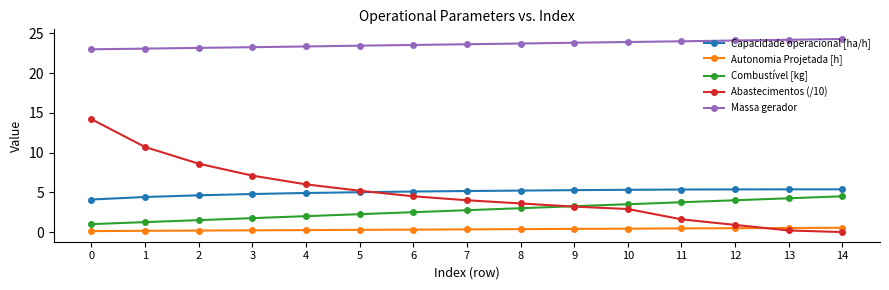

What is the difference between the maximum and minimum values in the Abastecimentos (/10) series?

14.2